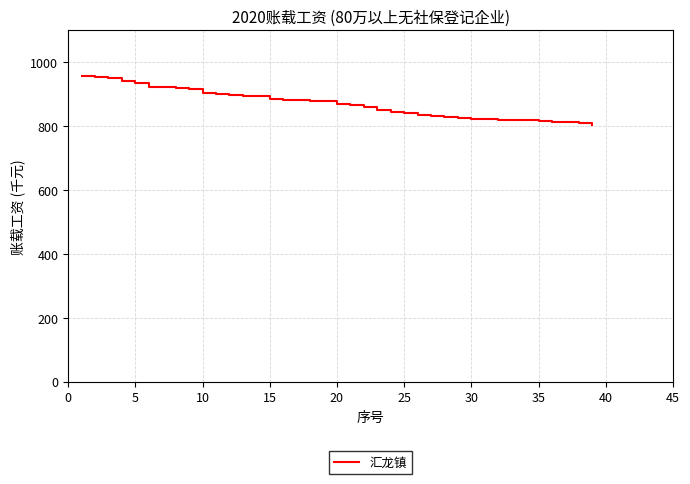

How many lines are shown in the chart?

1